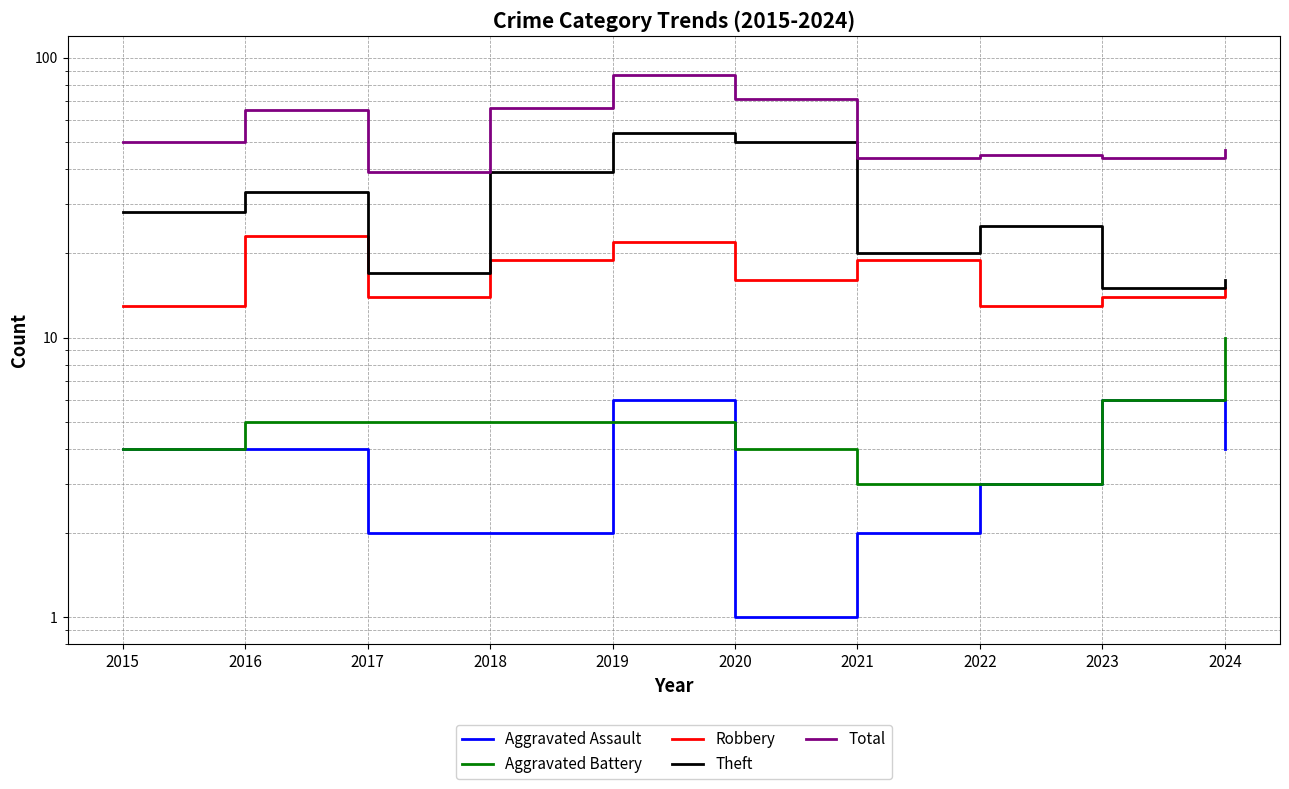

True or false: Robbery and Total intersect in this chart.

False